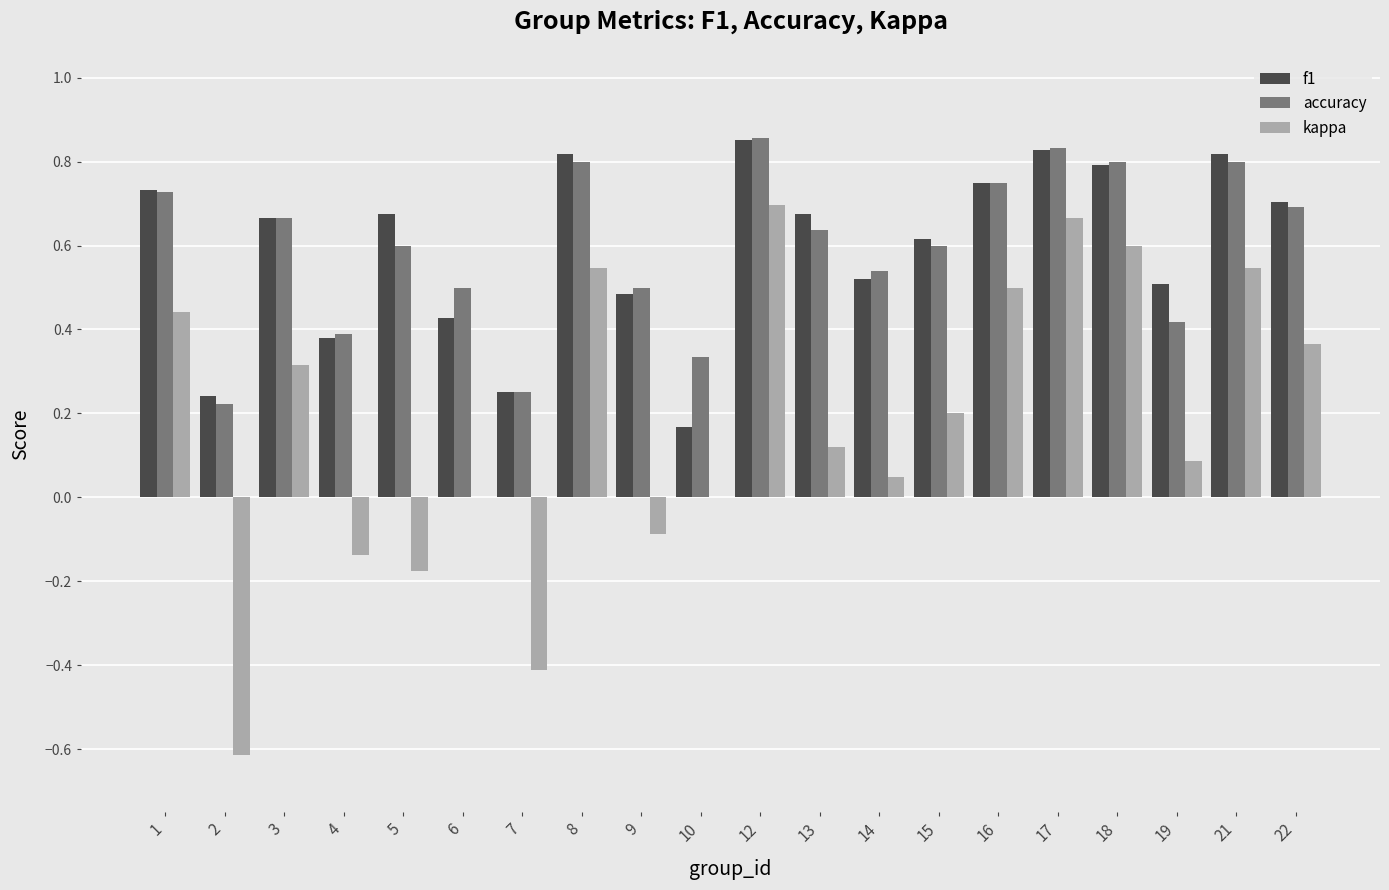

At which label does kappa reach its peak?

12